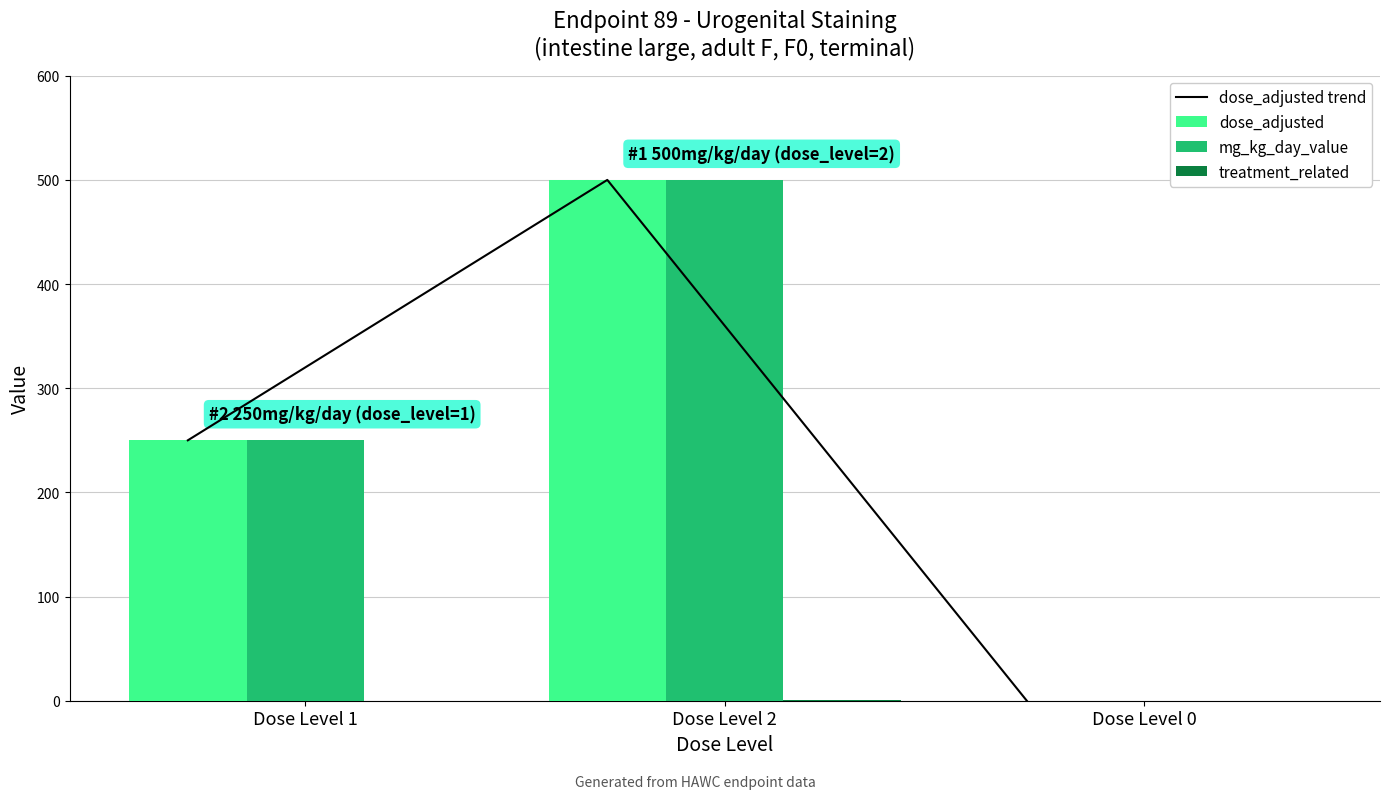

The value of dose_adjusted at Dose Level 0 is 0. True or false?

True